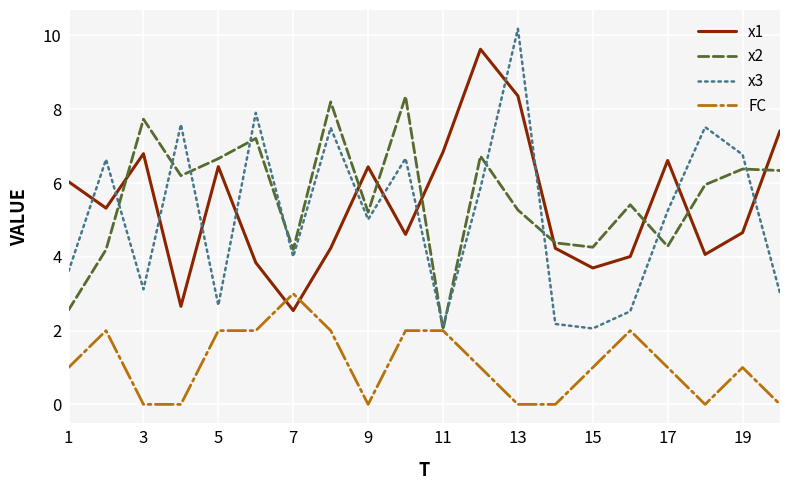

What is the greatest value displayed?

10.2